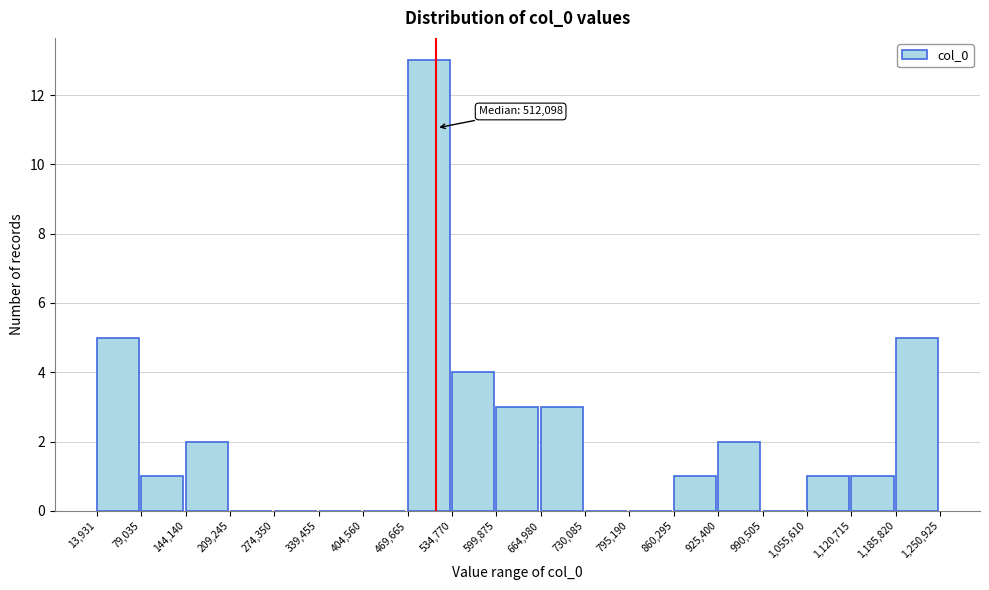

Which range on the x-axis has the tallest bar?

469,665 to 534,770